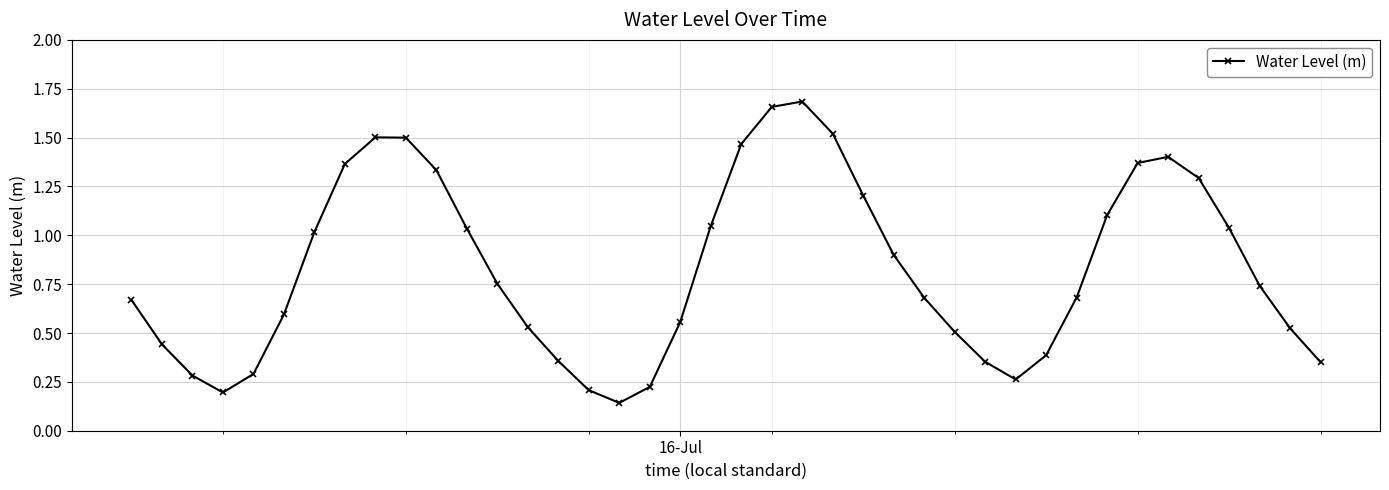

How many interior local valleys (lower than both neighbors) does the data have?

3